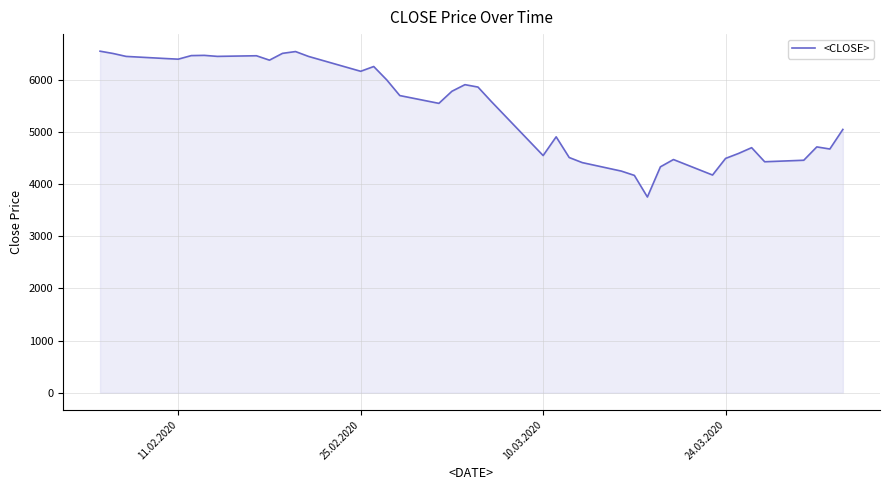

What is the difference between the maximum and minimum values?

2796.5